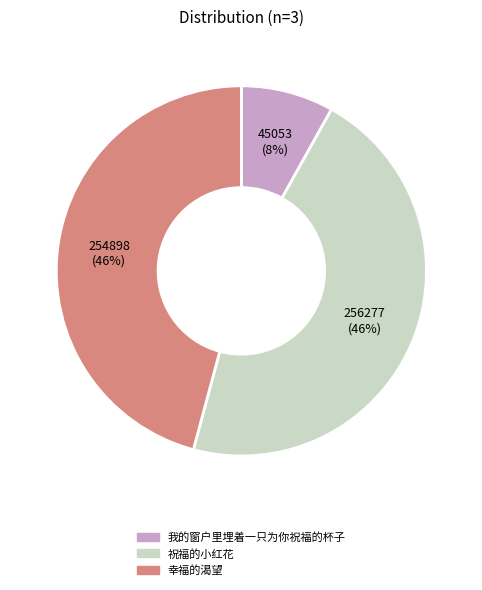

Combined, do 我的窗户里埋着一只为你祝福的杯子 and 祝福的小红花 account for over 50%?

Yes